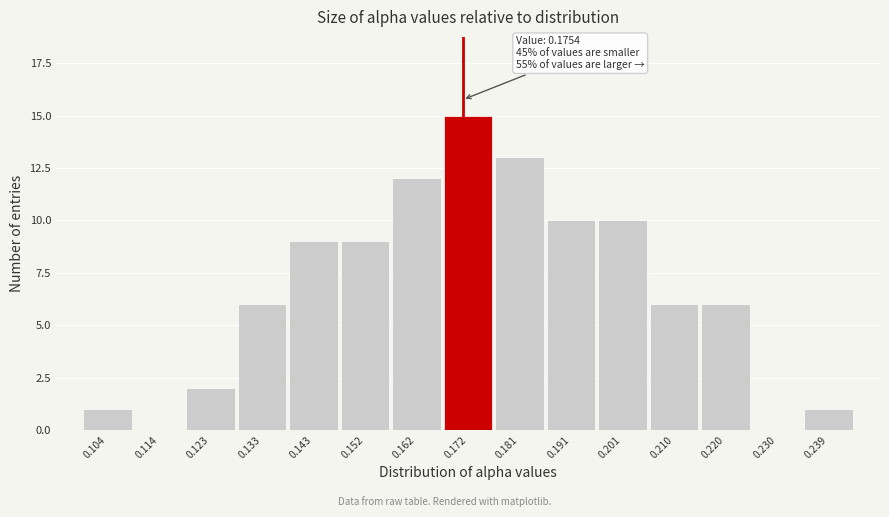

Reading right to left, list all the values displayed in this chart.

0.239=1	0.230=0	0.220=6	0.210=6	0.201=10	0.191=10	0.181=13	0.172=15	0.162=12	0.152=9	0.143=9	0.133=6	0.123=2	0.114=0	0.104=1